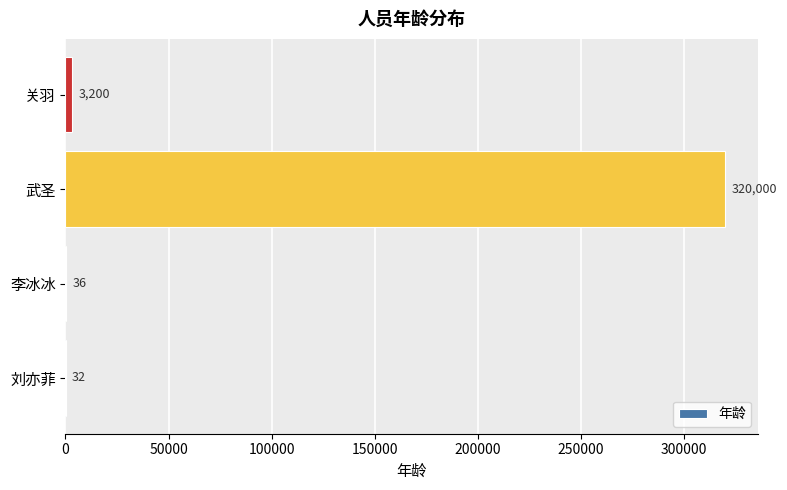

Is it true that the value at 武圣 is 492217?

False